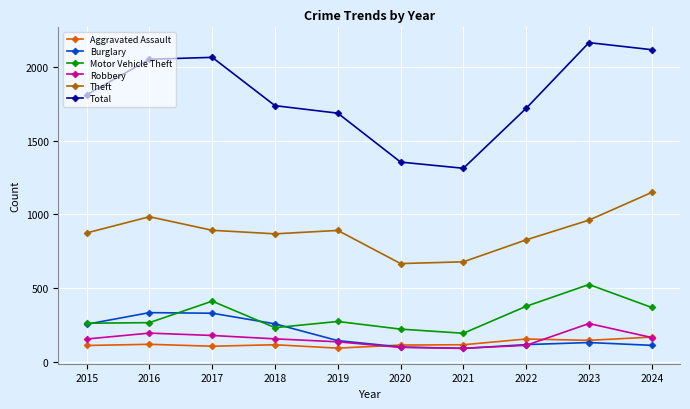

Read the Total value at 2017.

2066